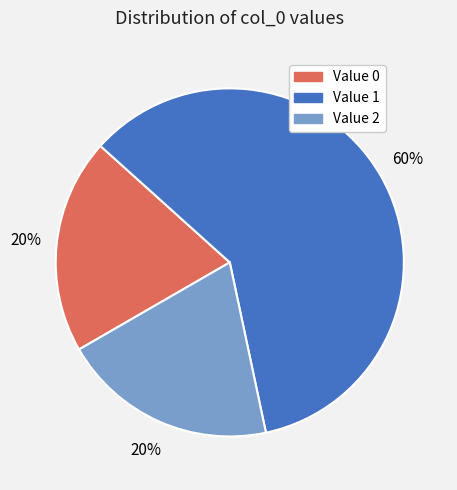

How many segments does this pie chart have?

3